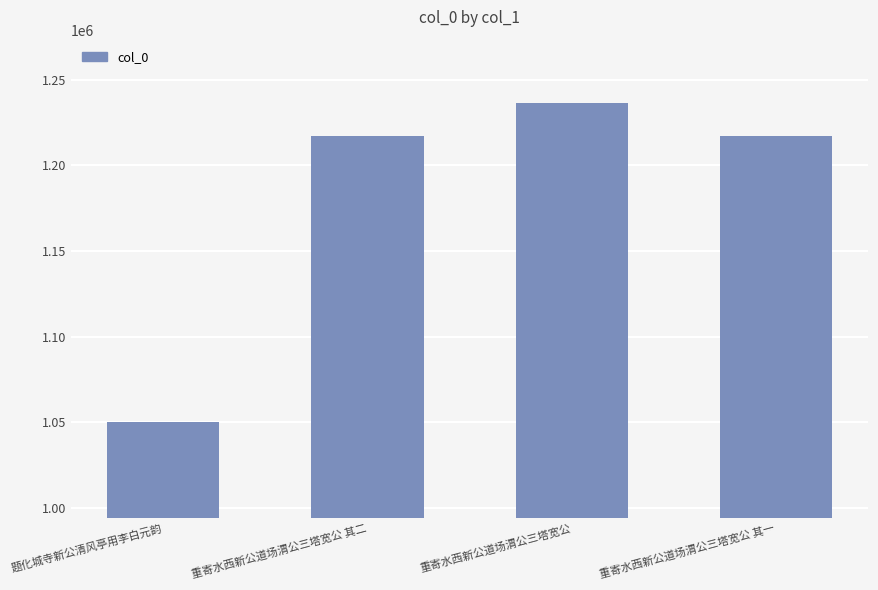

What is the label of the 1st bar from the left?

题化城寺新公清风亭用李白元韵